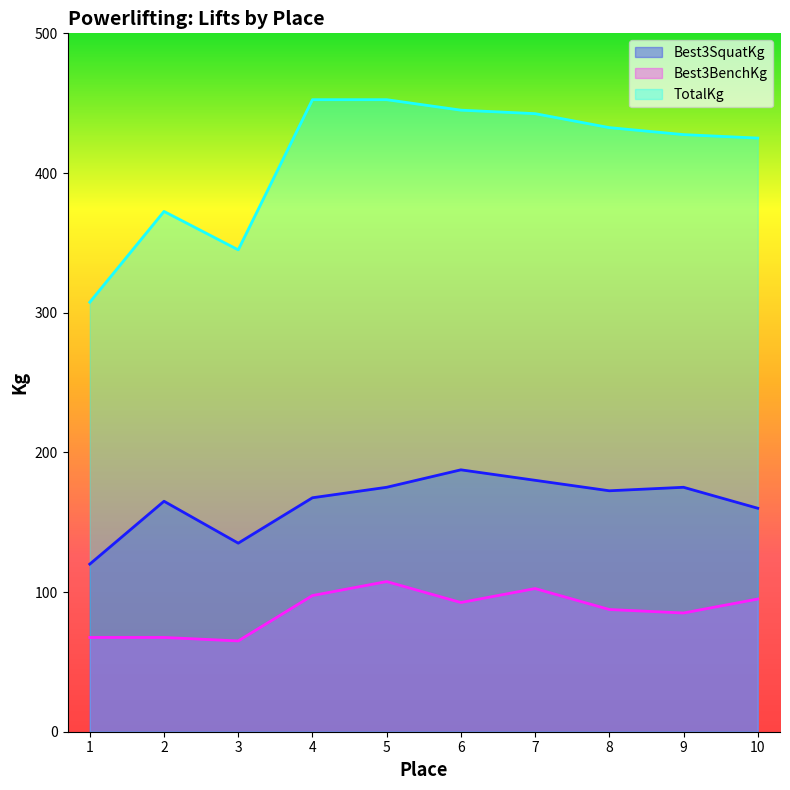

What is the value of the TotalKg point at the 7th from the left?

442.5